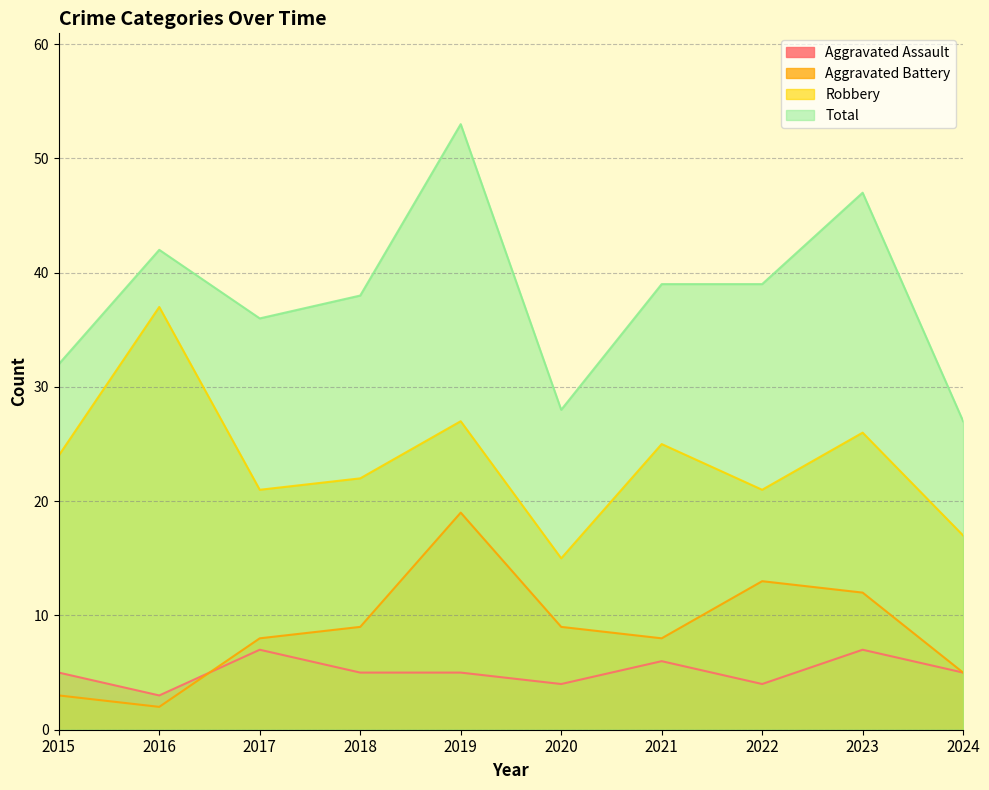

What is the difference between the maximum and minimum values in the Aggravated Battery series?

17